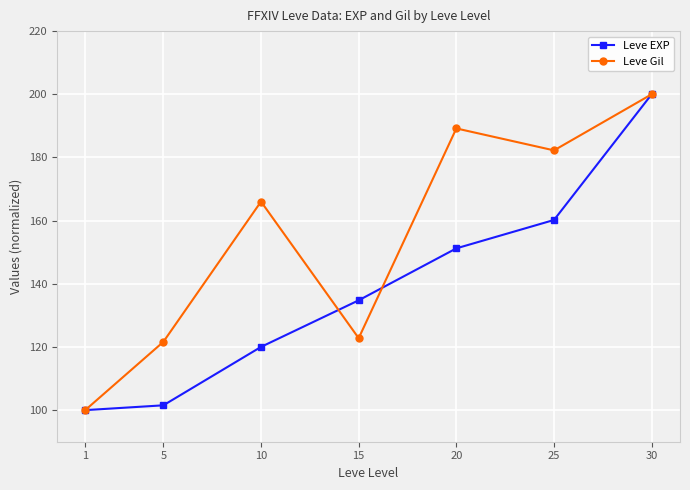

What are all the series names shown in the legend?

Leve EXP, Leve Gil